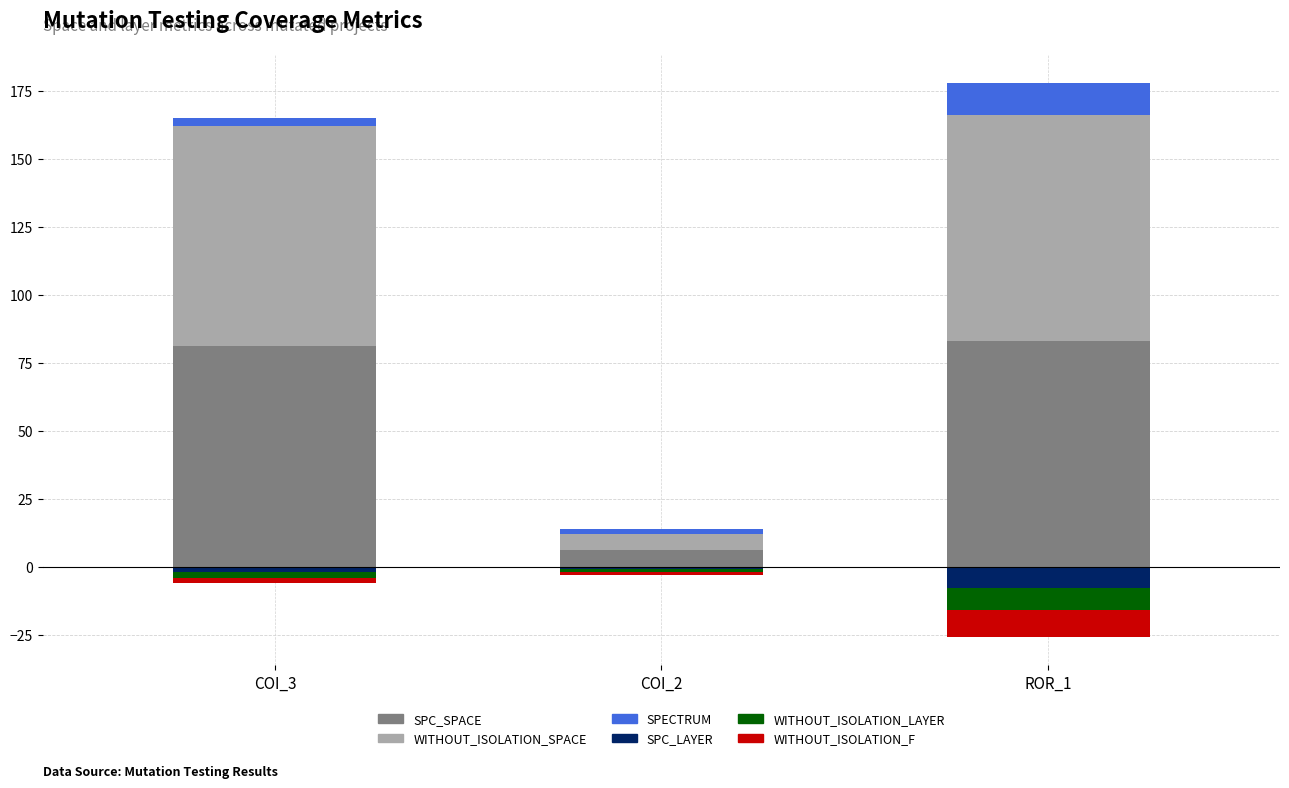

What is the label of the 2nd bar from the right?

COI_2